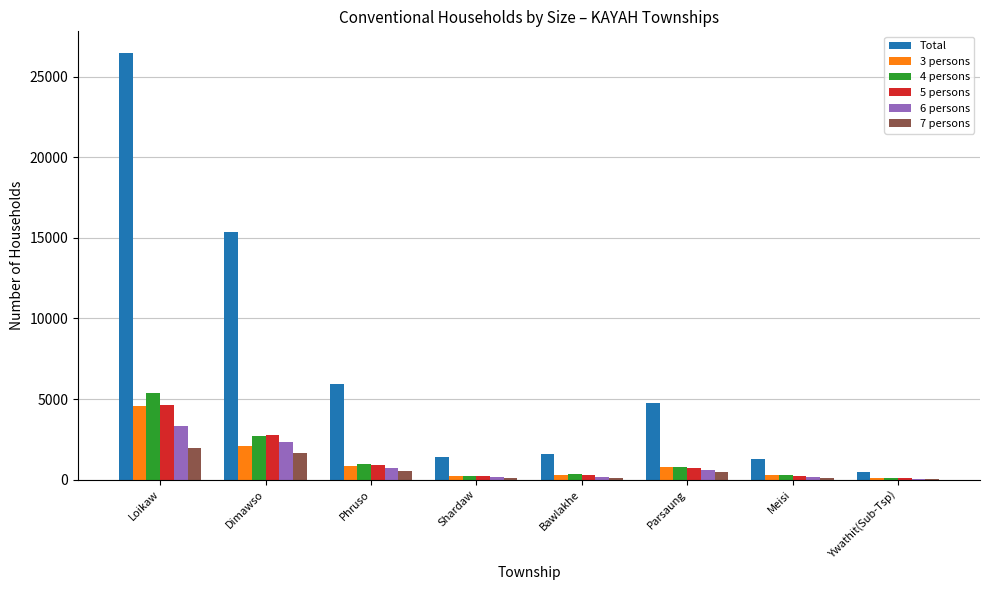

How many data points does each series have?

8